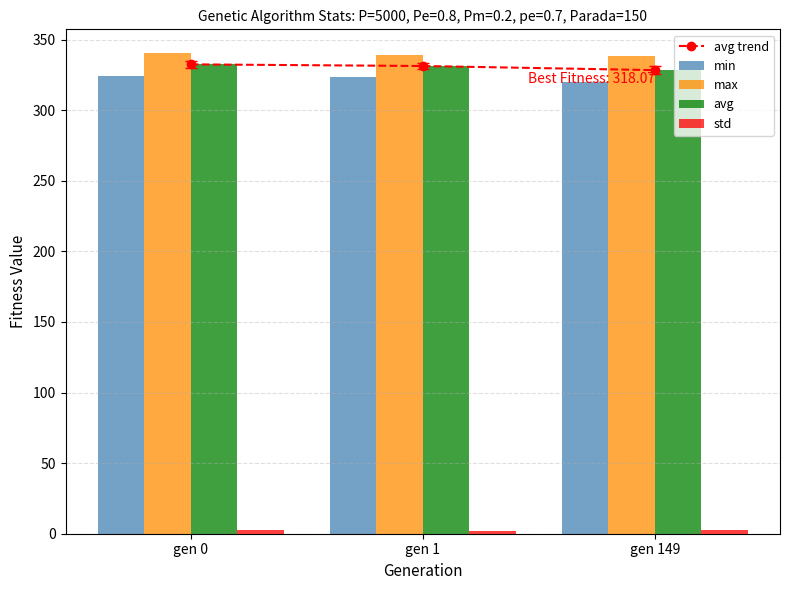

What is the sum of the std values at gen 1 and gen 149?

5.2